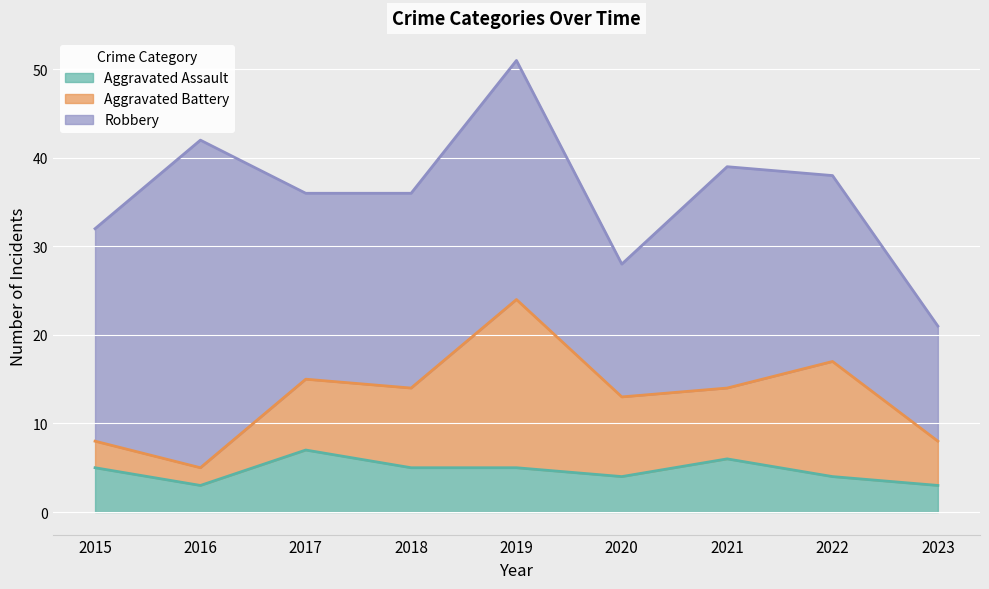

Count the number of data series in this chart.

3